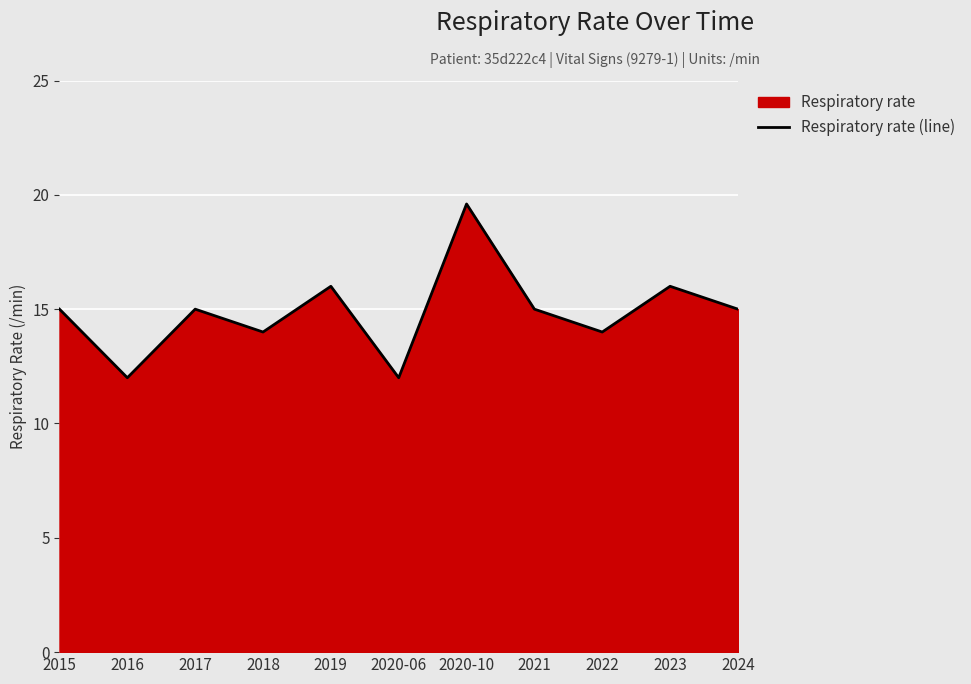

Rank the categories by value from lowest to highest.

2016, 2020-06, 2018, 2022, 2015, 2017, 2021, 2024, 2019, 2023, 2020-10